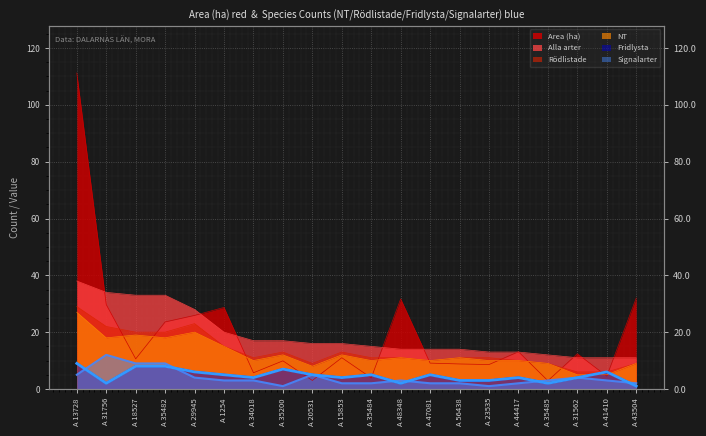

What is the difference between the Signalarter values at A 15853 and A 34018?

1.0